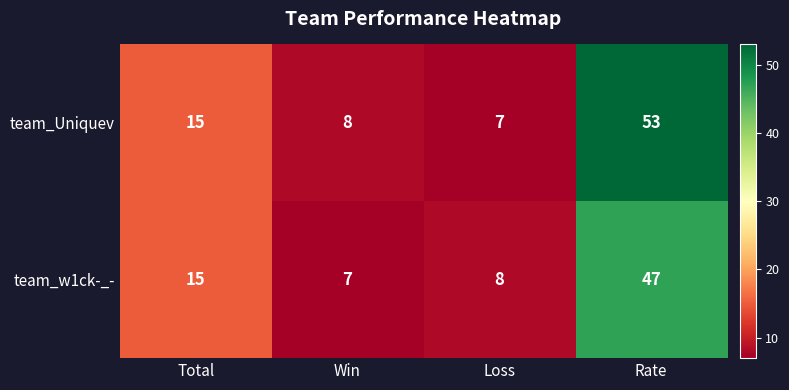

What is the greatest value displayed?

53